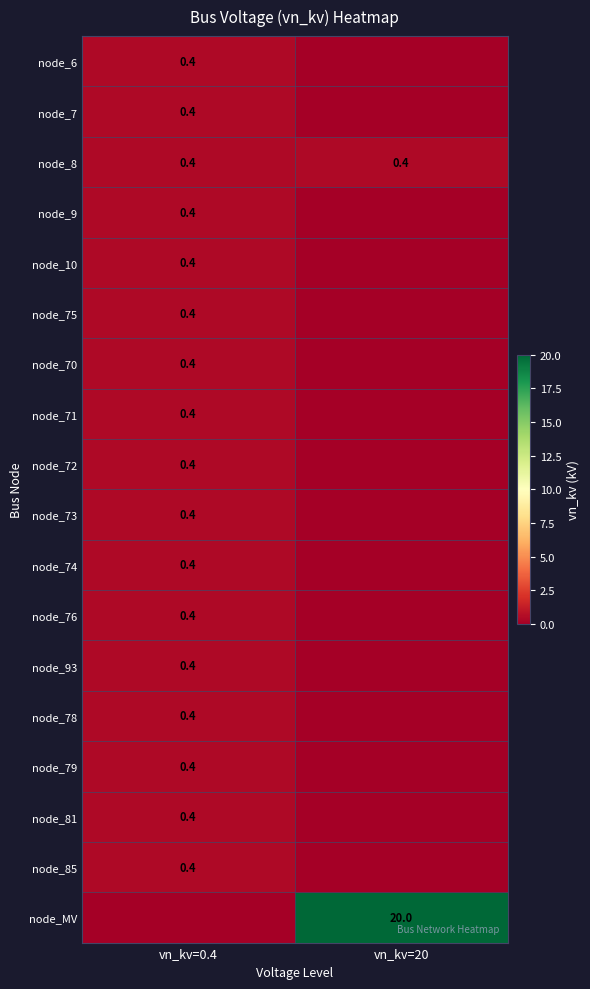

The node_MV series shows 30.2 at vn_kv=20. True or false?

False